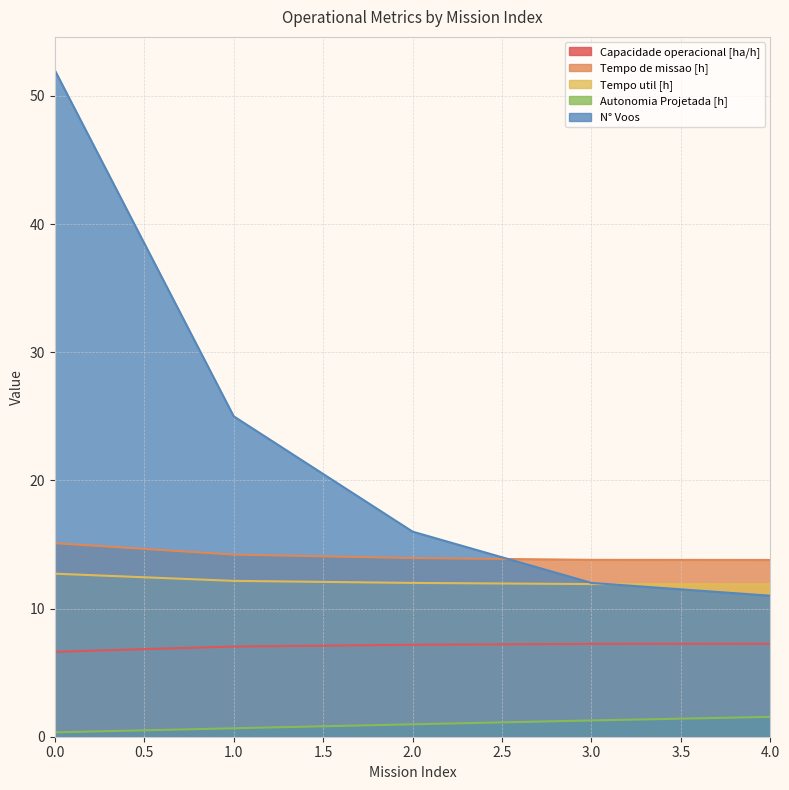

What is the difference between the highest and lowest values at 1.0?

24.3